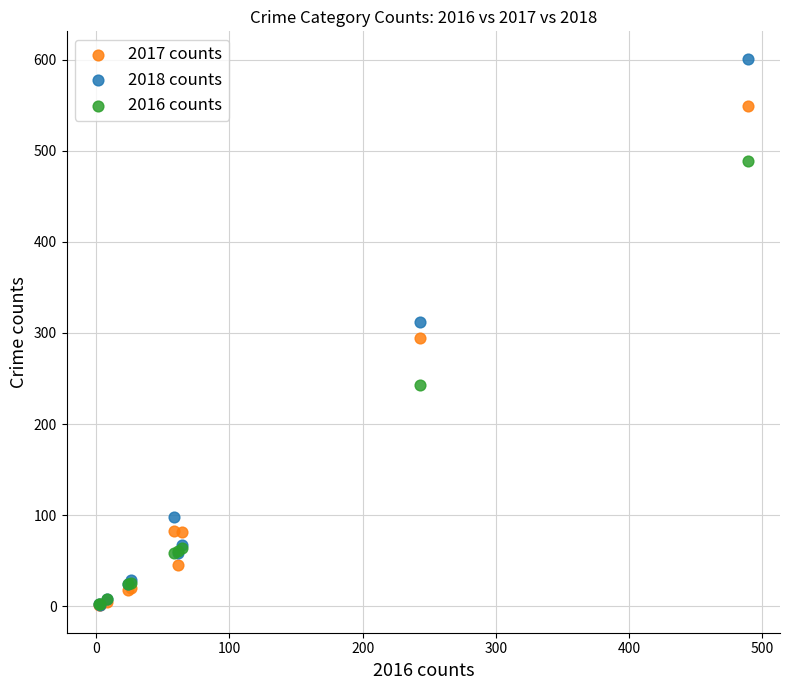

Which series contains the highest Y value?

2018 counts